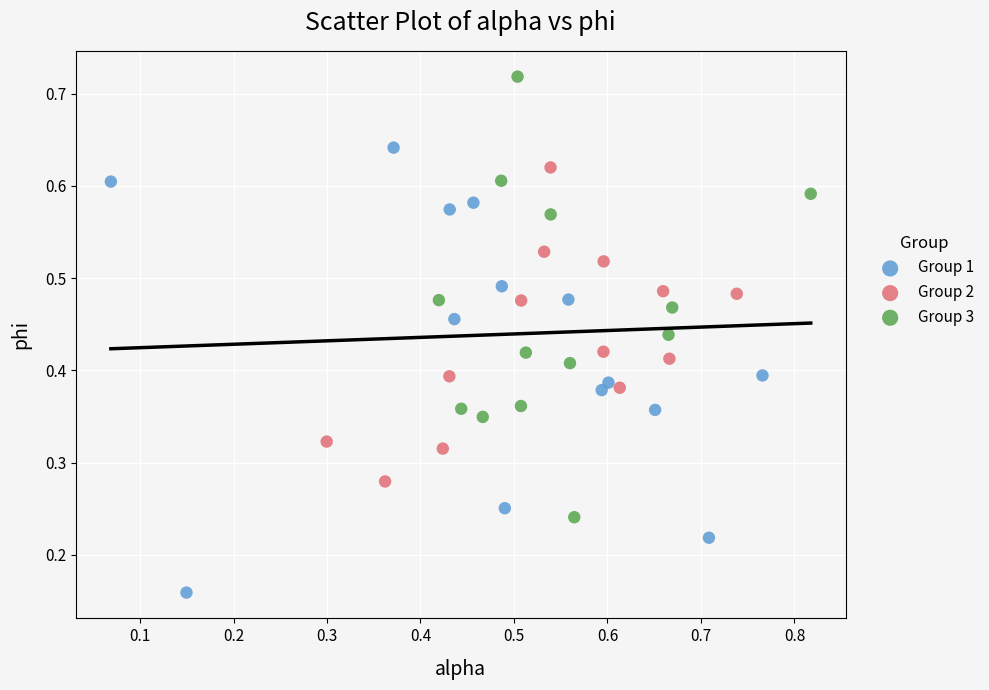

Which series contains the highest Y value?

Group 3